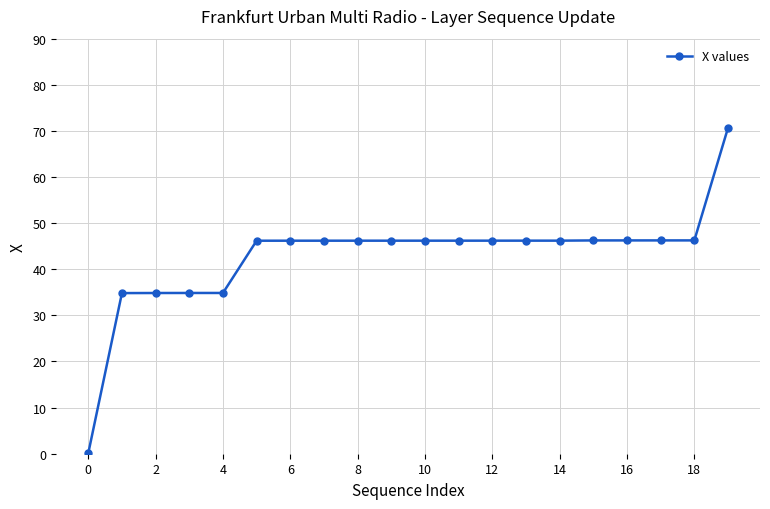

What is the greatest value displayed?

70.7